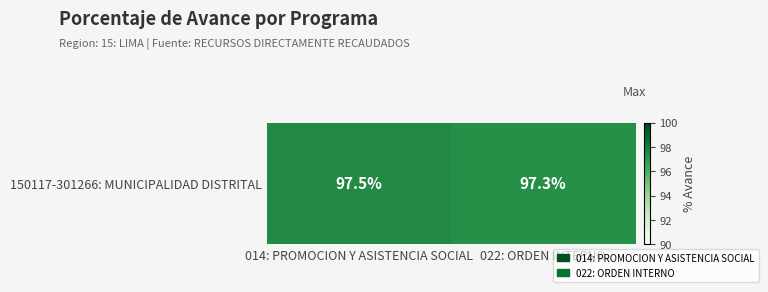

What is the sum of the values at 014: PROMOCION Y ASISTENCIA SOCIAL and 022: ORDEN INTERNO?

194.8